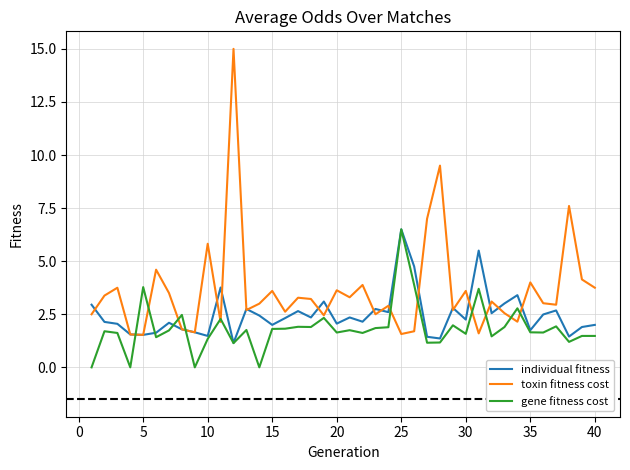

Which series has the widest spread of values?

toxin fitness cost